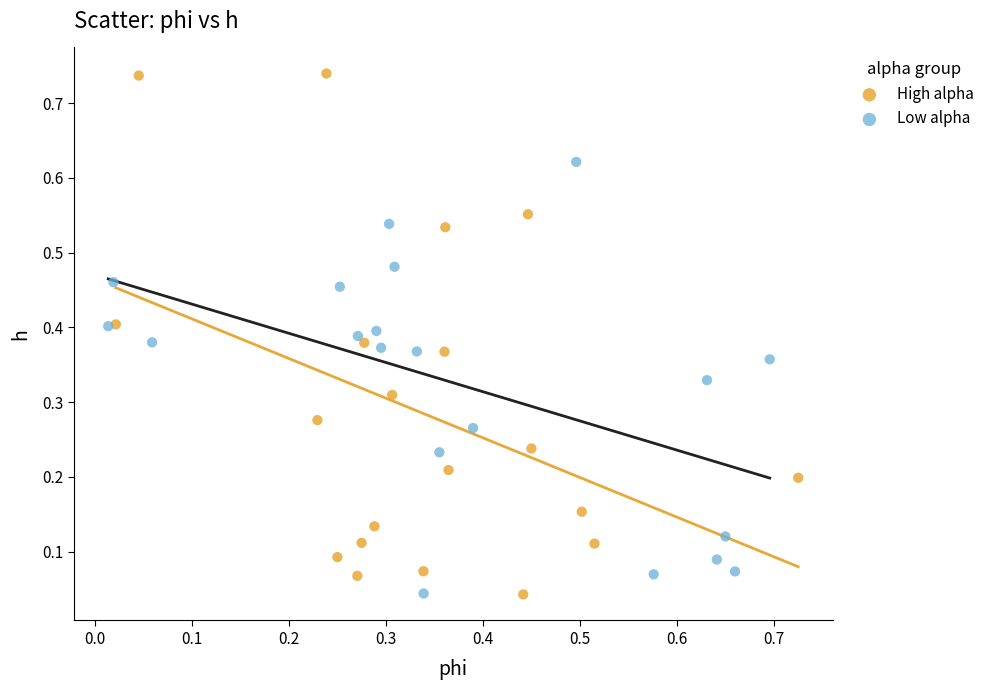

Which series reaches the maximum Y coordinate?

High alpha